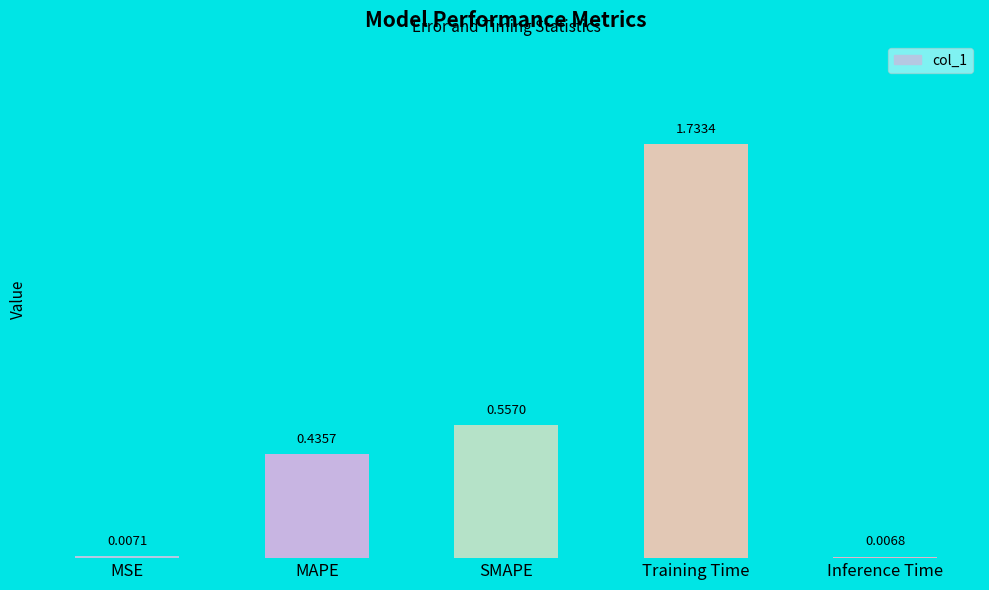

What is the average value?

0.5